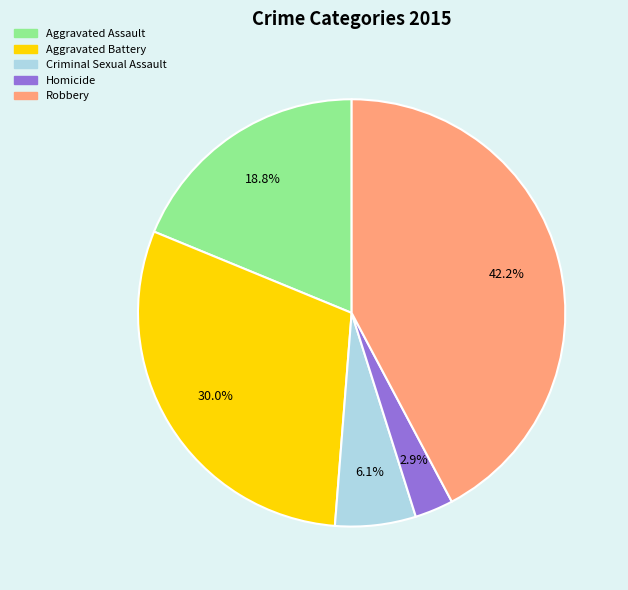

True or false: Aggravated Battery accounts for 30% of the total.

True